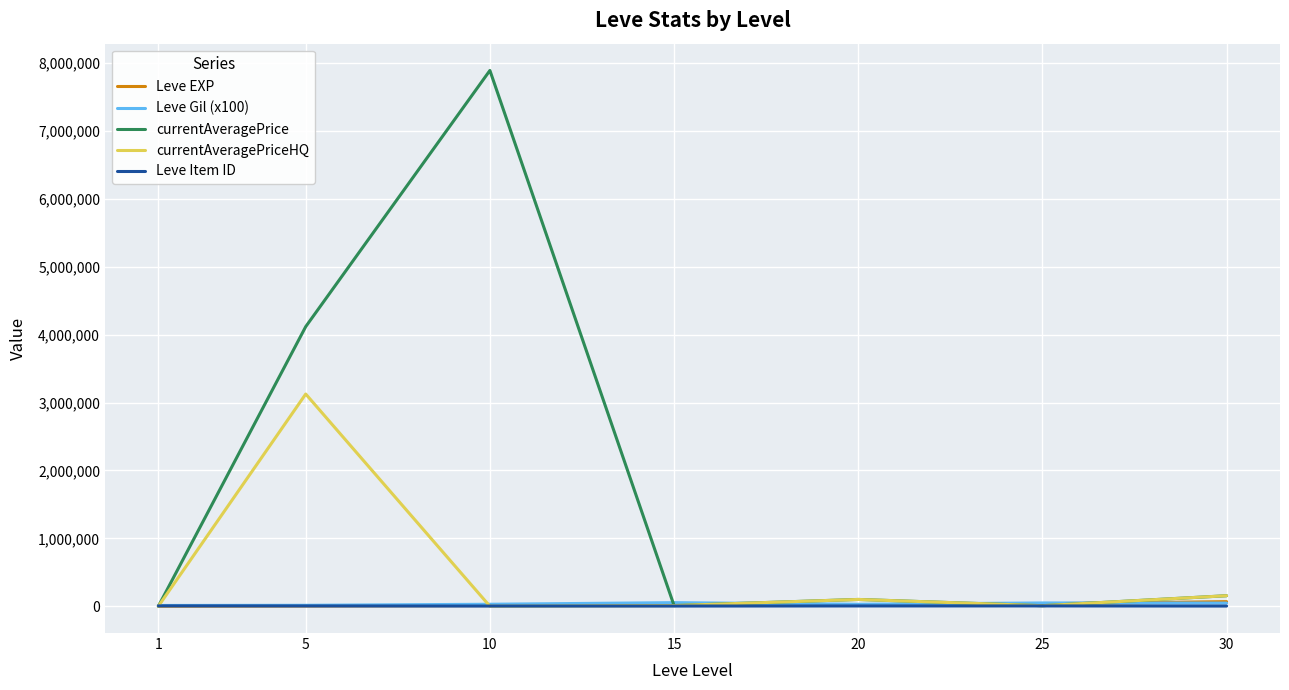

Which series has the largest total across all categories?

currentAveragePrice